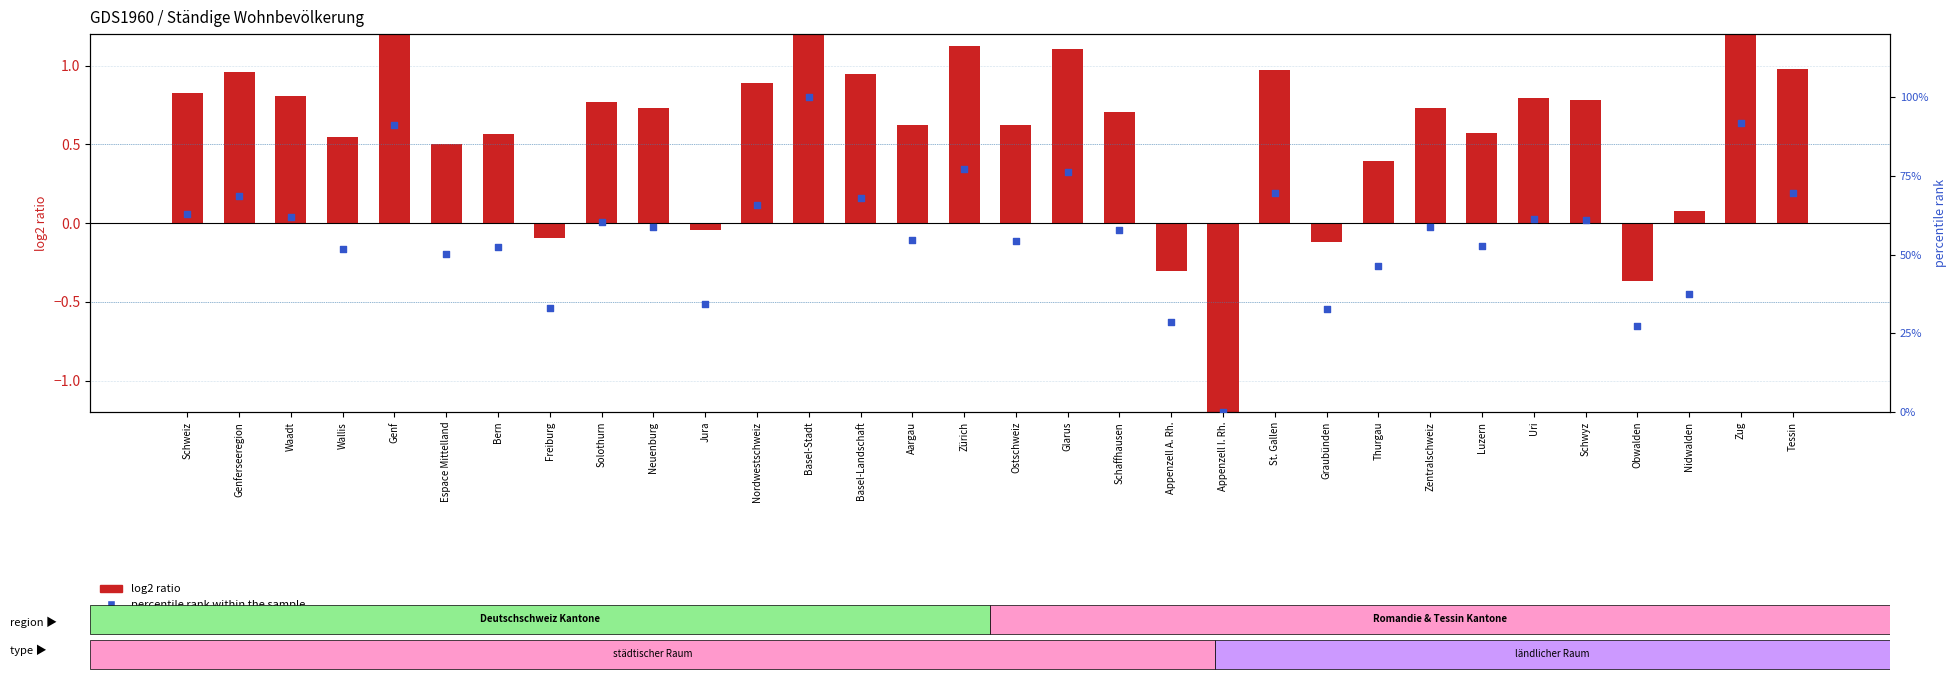

What is the total value across all series at Basel-Stadt?

2.5